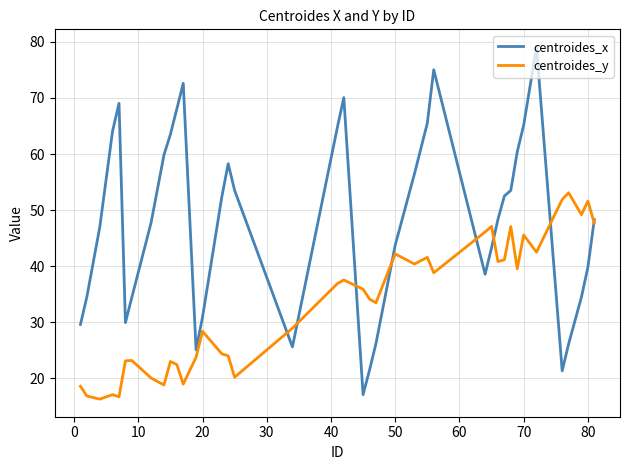

What is the average value of the centroides_x series?

47.9